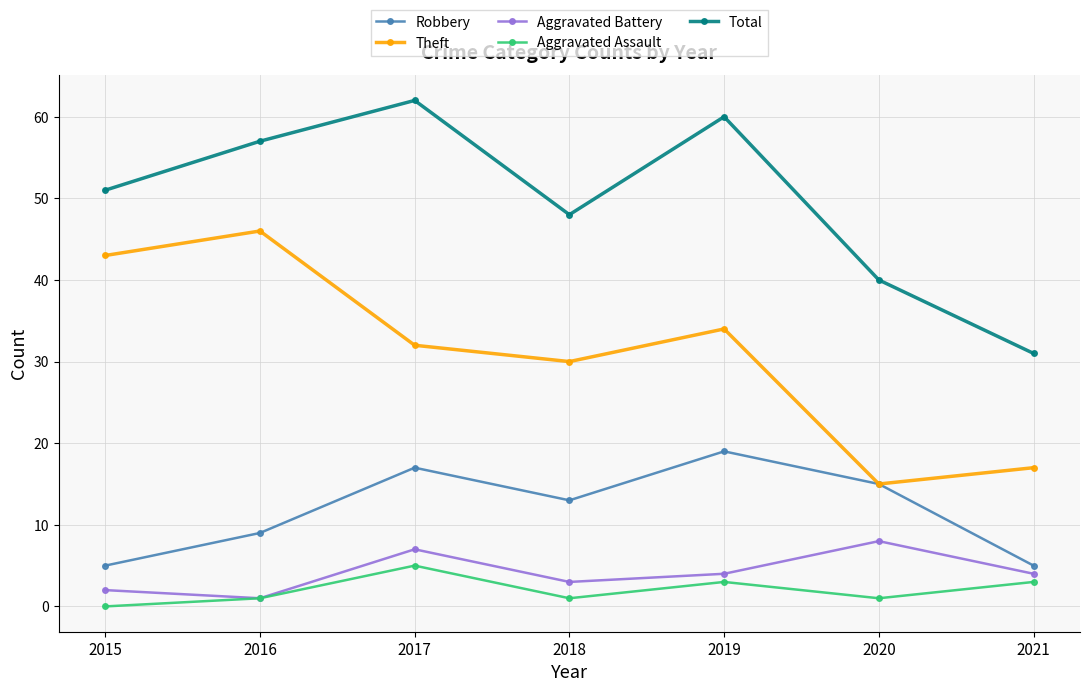

In Aggravated Assault, how many points are higher than both neighbors (excluding endpoints)?

2